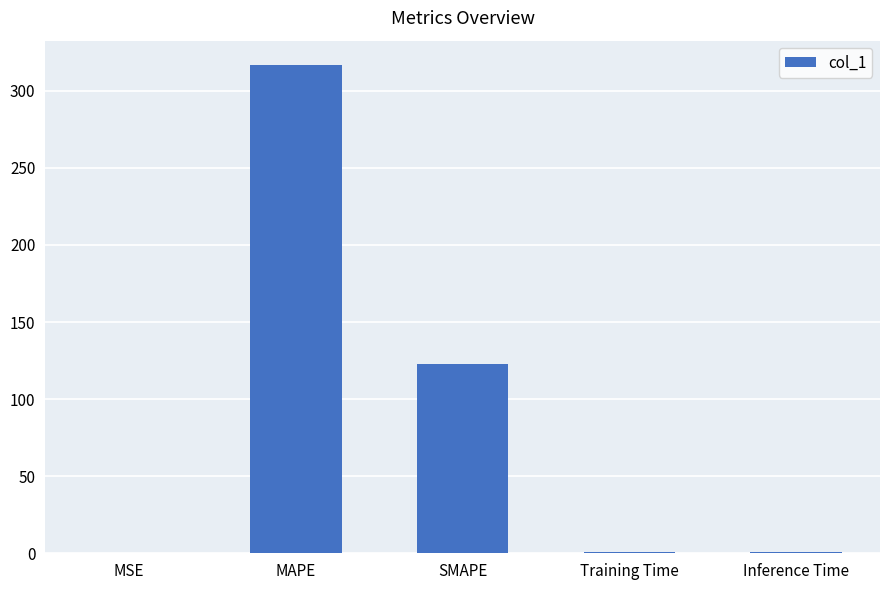

Is it true that the value at MAPE is 316.7?

True